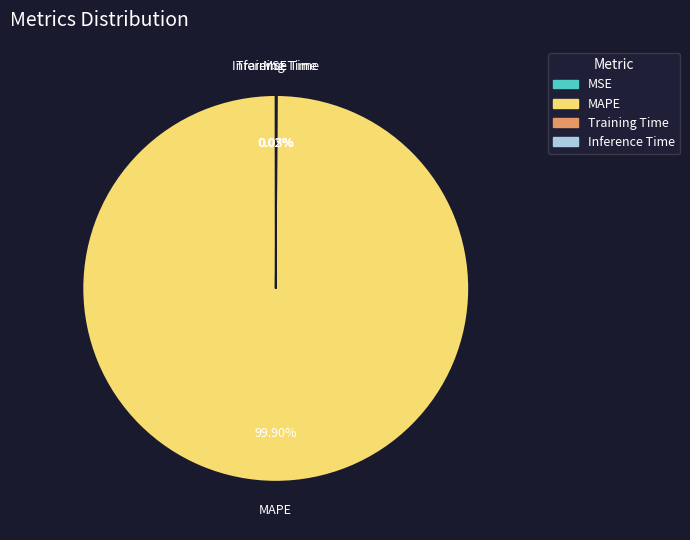

Which slice represents more than half of the pie?

MAPE